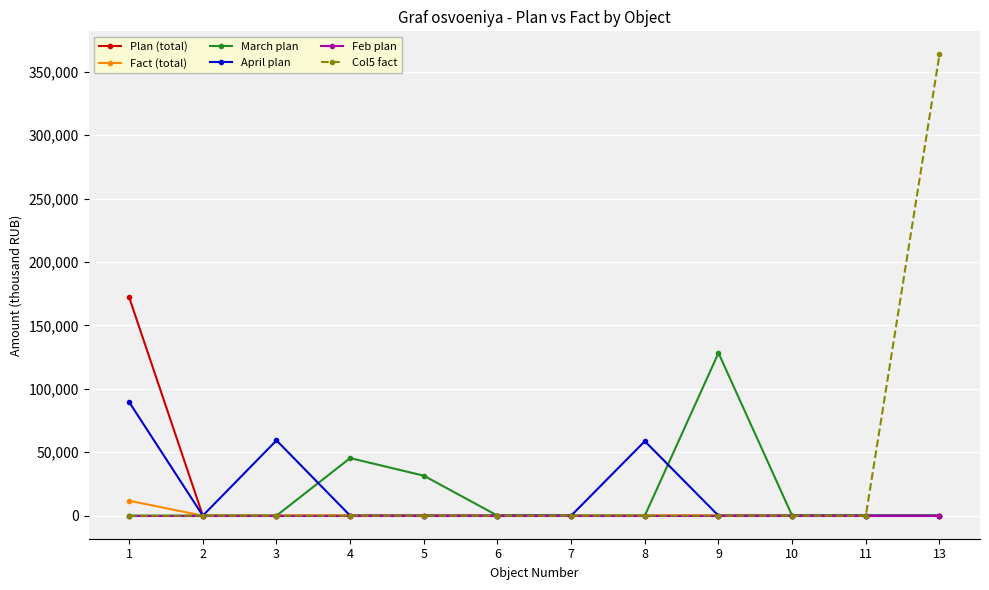

At which category does April plan reach its first local valley?

2